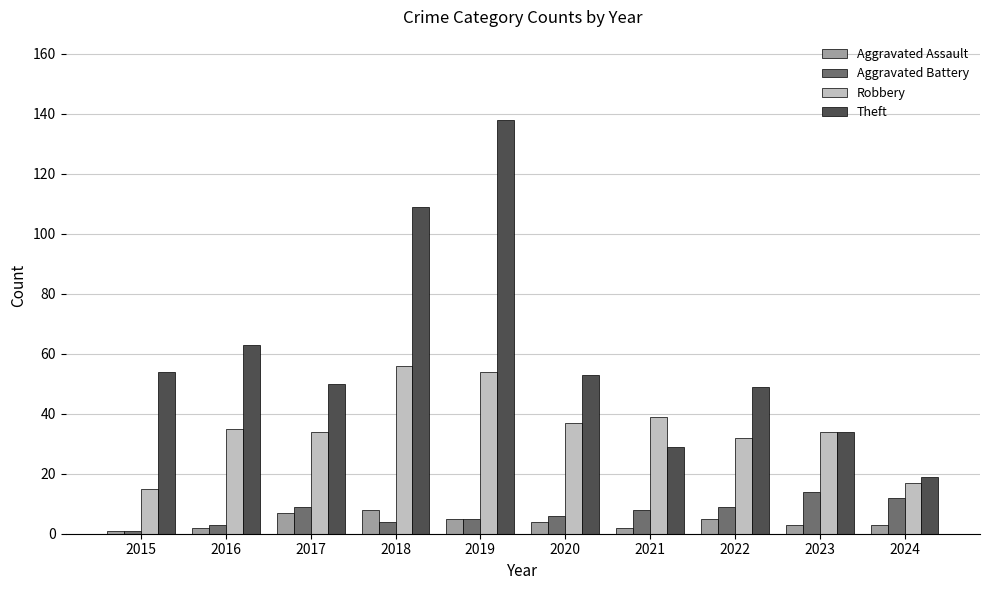

Which series has the largest range (max minus min)?

Theft